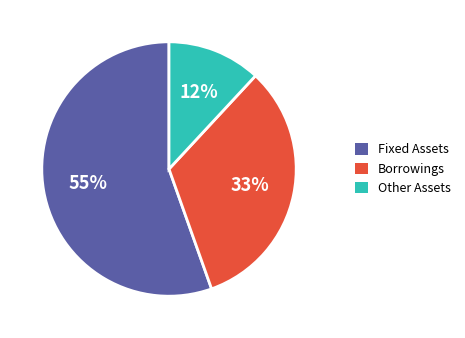

To the nearest percent, what is the average slice percentage?

33%